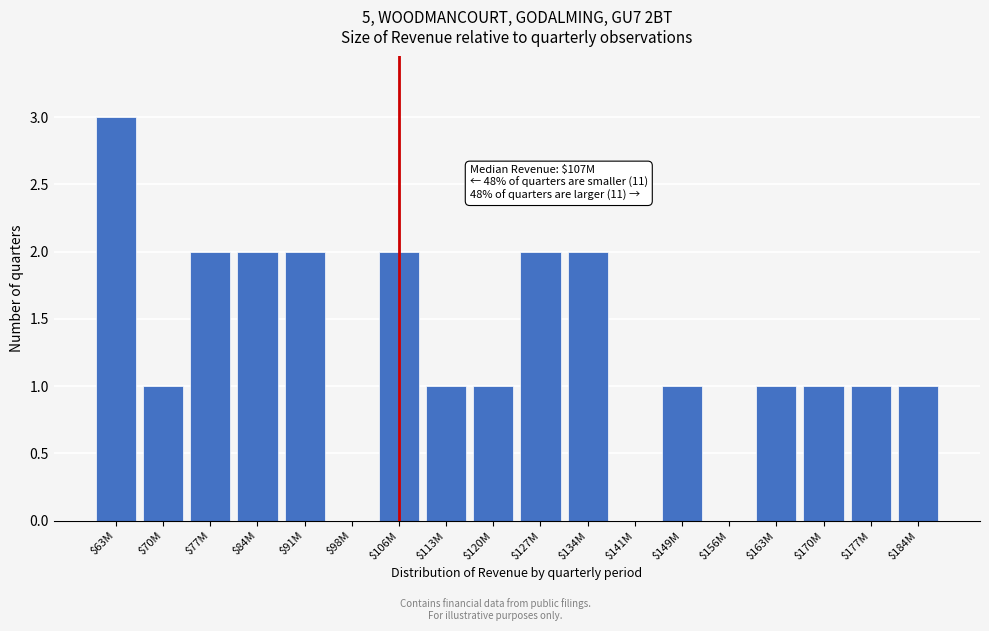

Which label corresponds to the largest value in the chart?

$63M